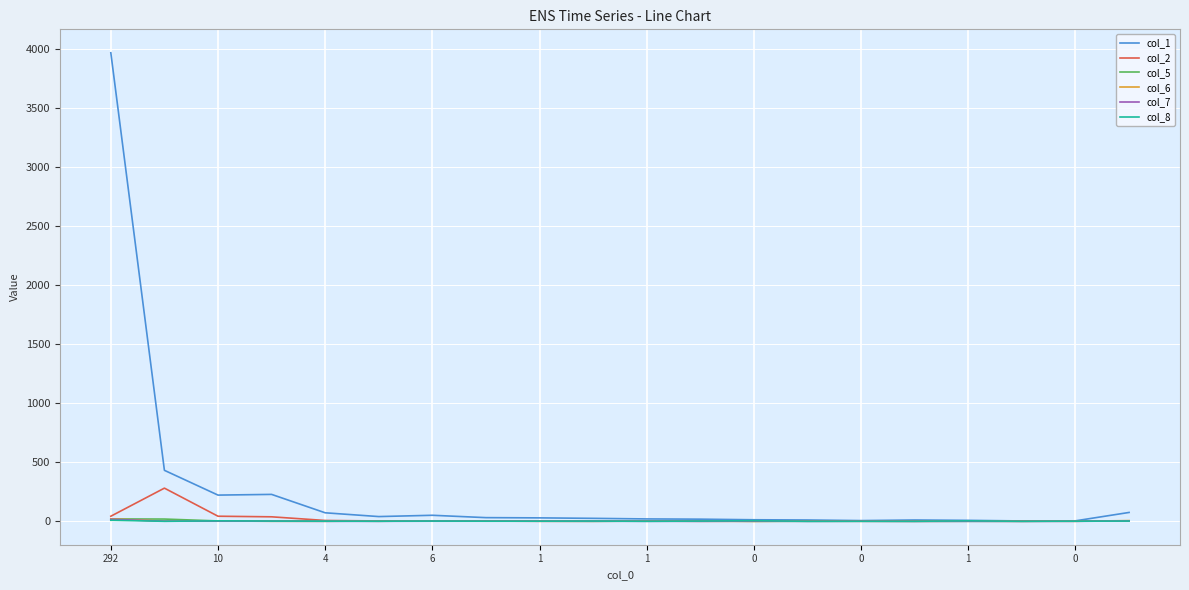

Which series has the largest total across all categories?

col_1